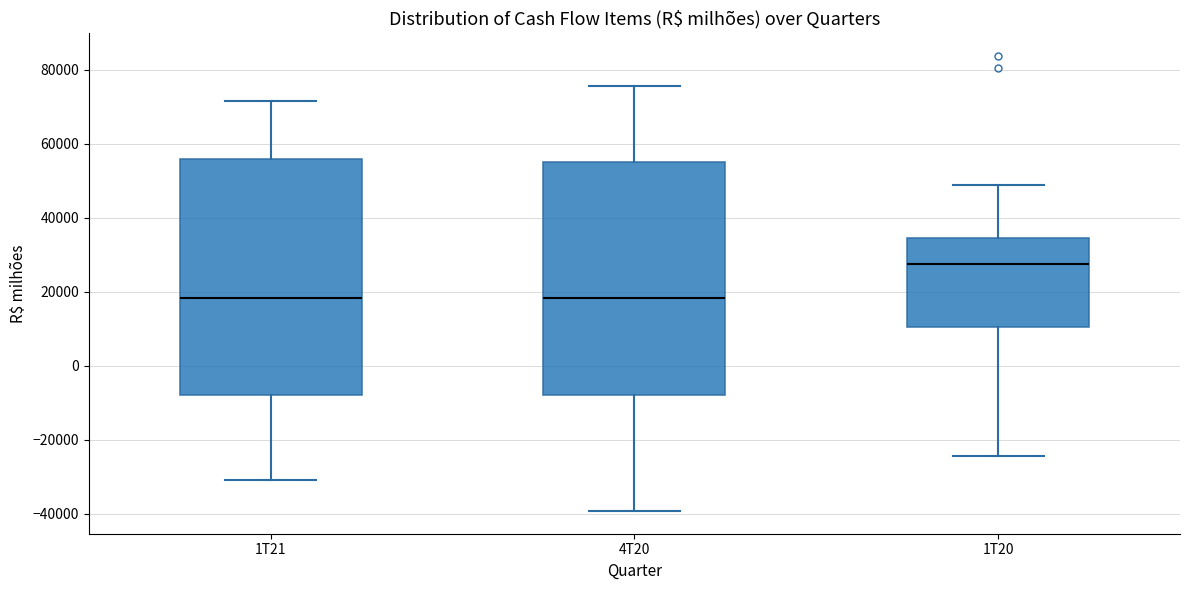

Reading left to right, transcribe this box plot: for each box, give where its median line is, the range the box spans, and where its two whiskers end, as read against the y-axis. The values are not printed on the chart, so give them approximately, as read against the axis.

1T21: median 18000, box -8000 to 56000, whiskers -30000 to 72000
4T20: median 18000, box -8000 to 56000, whiskers -40000 to 76000
1T20: median 28000, box 10000 to 34000, whiskers -24000 to 48000